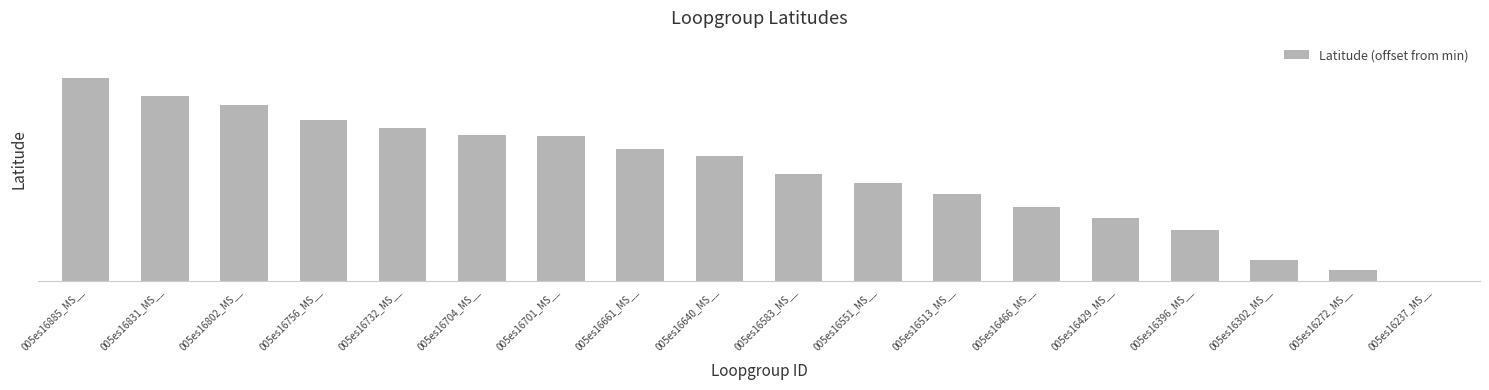

Reading left to right, transcribe all the data shown in this chart.

0.1	0.1	0.1	0.1	0.1	0.1	0.1	0.1	0.1	0.0	0.0	0.0	0.0	0.0	0.0	0.0	0.0	0.0